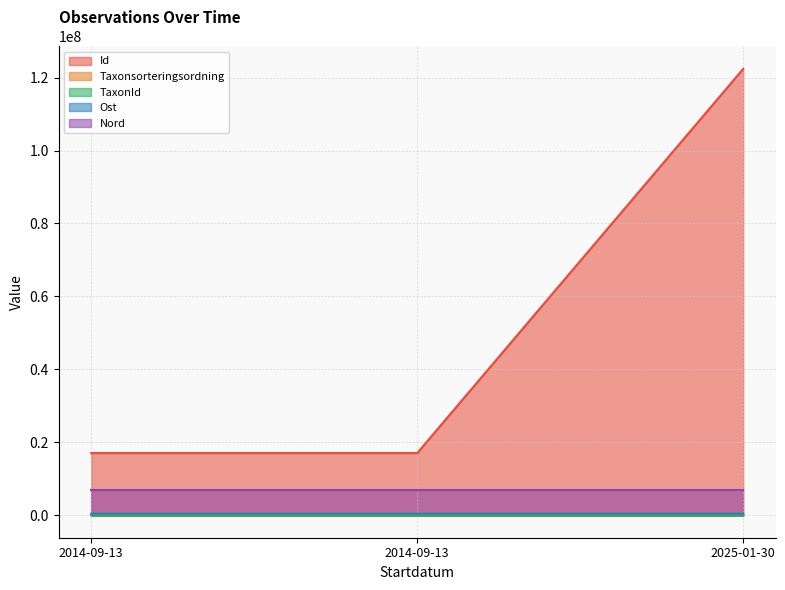

At which label is Ost closest to 483375?

2025-01-30